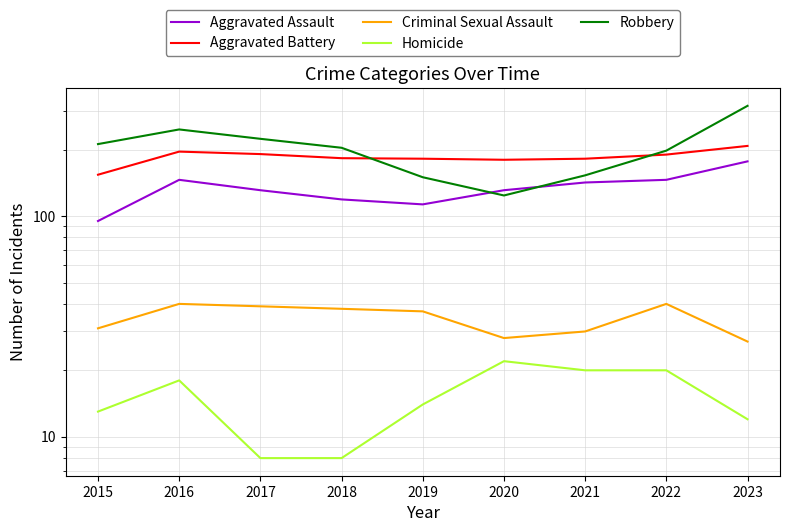

Is the value of Aggravated Assault at 2017 greater than the value of Aggravated Battery at 2019?

No